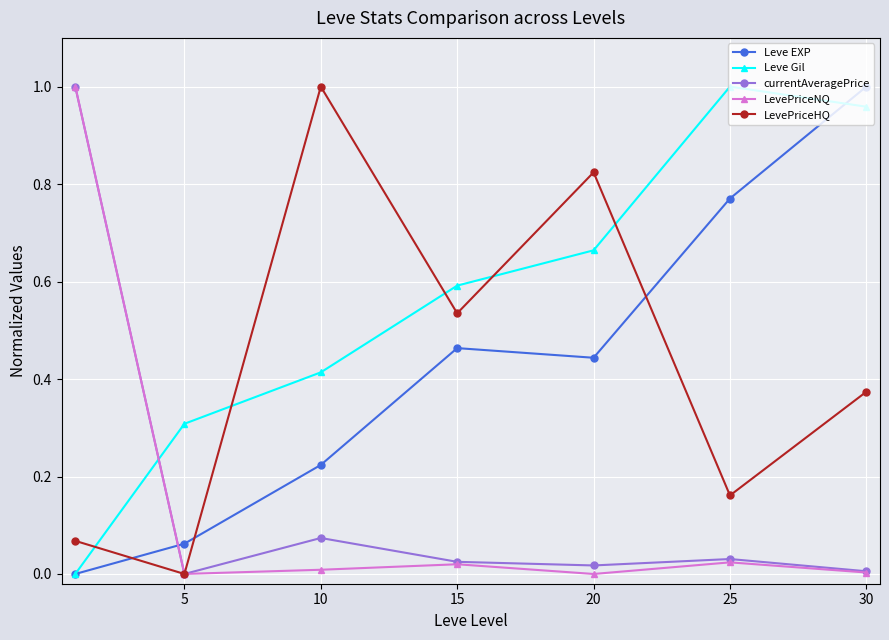

Which series has the largest total across all categories?

Leve Gil